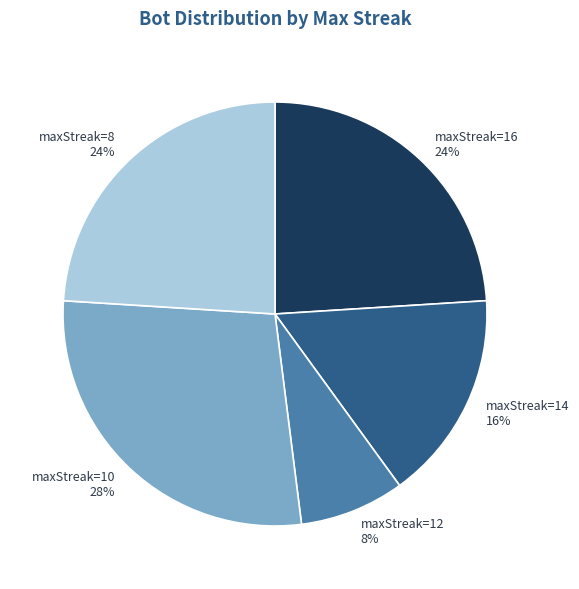

Does any single category account for the majority?

No